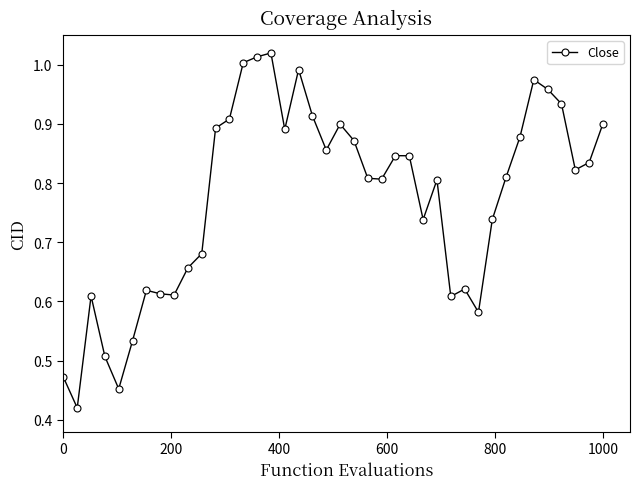

What is the sum of all values?

30.9